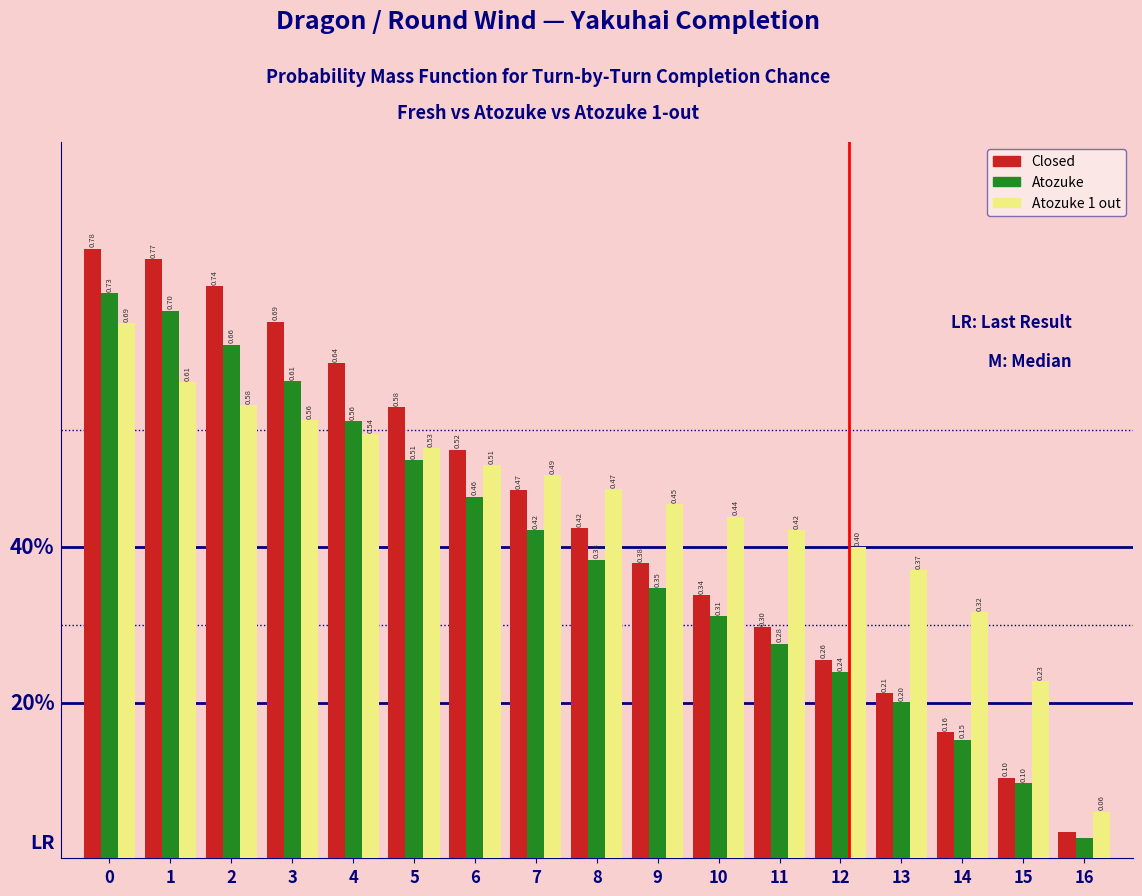

At 5, list the series in order from largest to smallest.

Closed, Atozuke 1 out, Atozuke